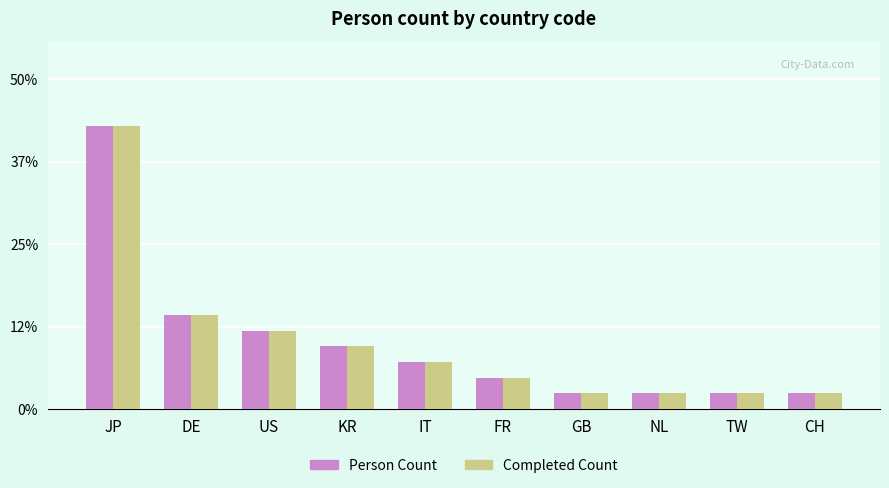

What is the average value of the Completed Count series?

10.0